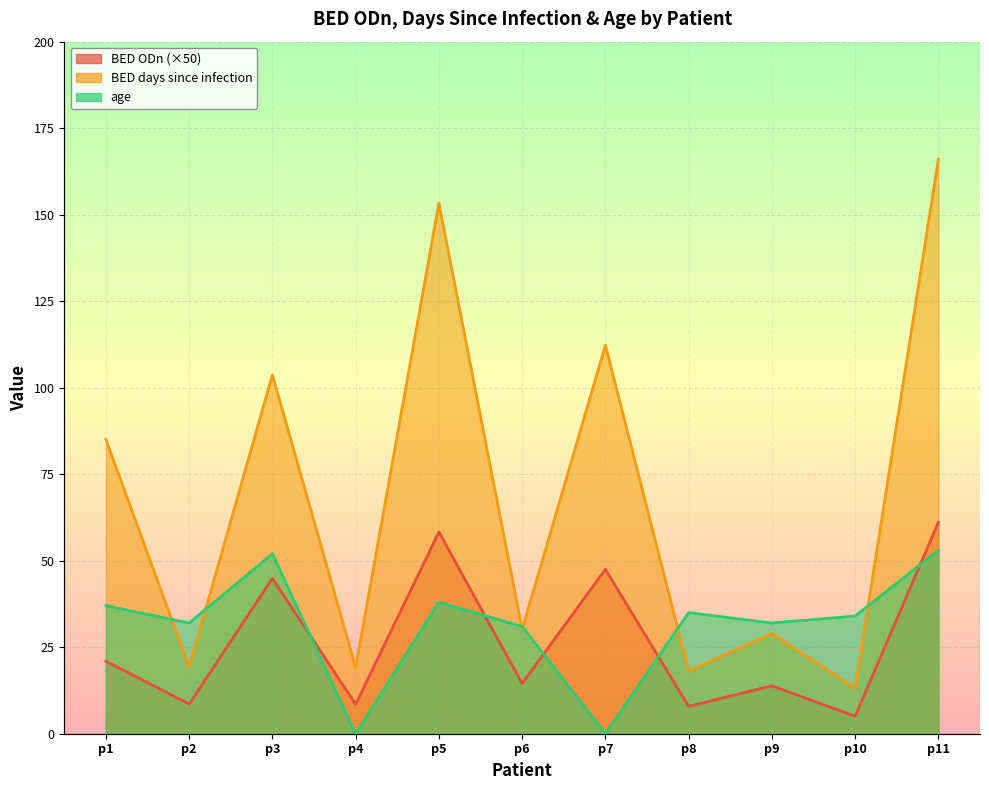

Reading left to right, transcribe all the data shown in this chart.

BED ODn: 20.9	8.6	44.9	8.5	58.3	14.5	47.5	7.9	13.9	5.1	61.1
BED days since infection: 85.0	19.2	103.7	19.1	153.3	30.2	112.3	18.1	28.9	13.1	166.0
age: 37.0	32.0	52.0	0.0	38.0	31.0	0.0	35.0	32.0	34.0	53.0